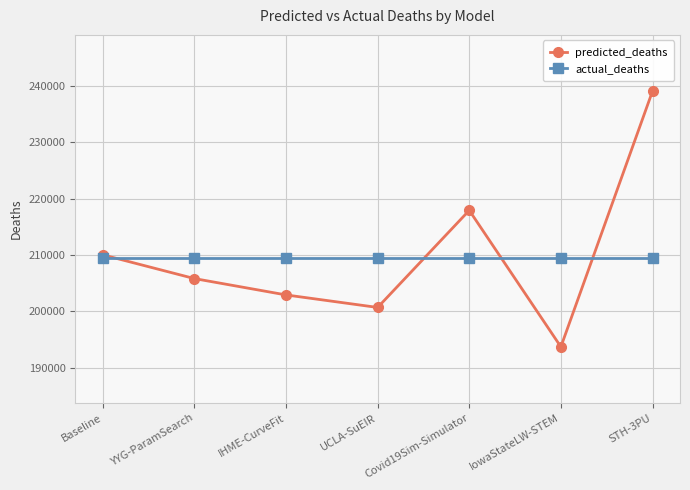

At which category does predicted_deaths reach its first local peak?

Covid19Sim-Simulator